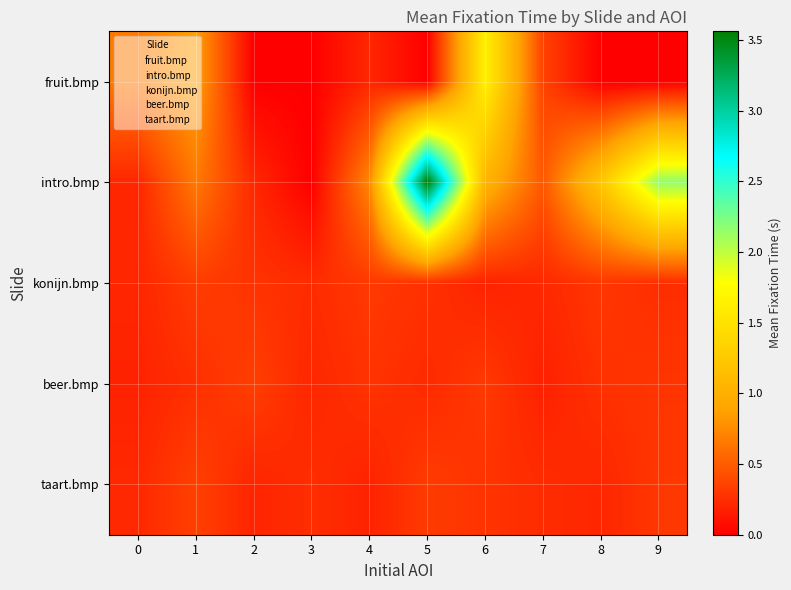

Reading left to right, extract all data points from this chart.

fruit.bmp: 0=0.7	1=0.9	2=0.0	3=0.0	4=0.2	5=0.0	6=1.6	7=0.4	8=0.0	9=0.0
intro.bmp: 0=0.2	1=0.7	2=0.2	3=0.0	4=0.7	5=3.6	6=1.0	7=0.5	8=1.2	9=2.2
konijn.bmp: 0=0.2	1=0.3	2=0.3	3=0.2	4=0.3	5=0.3	6=0.2	7=0.2	8=0.3	9=0.2
beer.bmp: 0=0.2	1=0.3	2=0.3	3=0.2	4=0.3	5=0.2	6=0.3	7=0.2	8=0.3	9=0.3
taart.bmp: 0=0.2	1=0.3	2=0.2	3=0.2	4=0.2	5=0.3	6=0.3	7=0.2	8=0.2	9=0.3